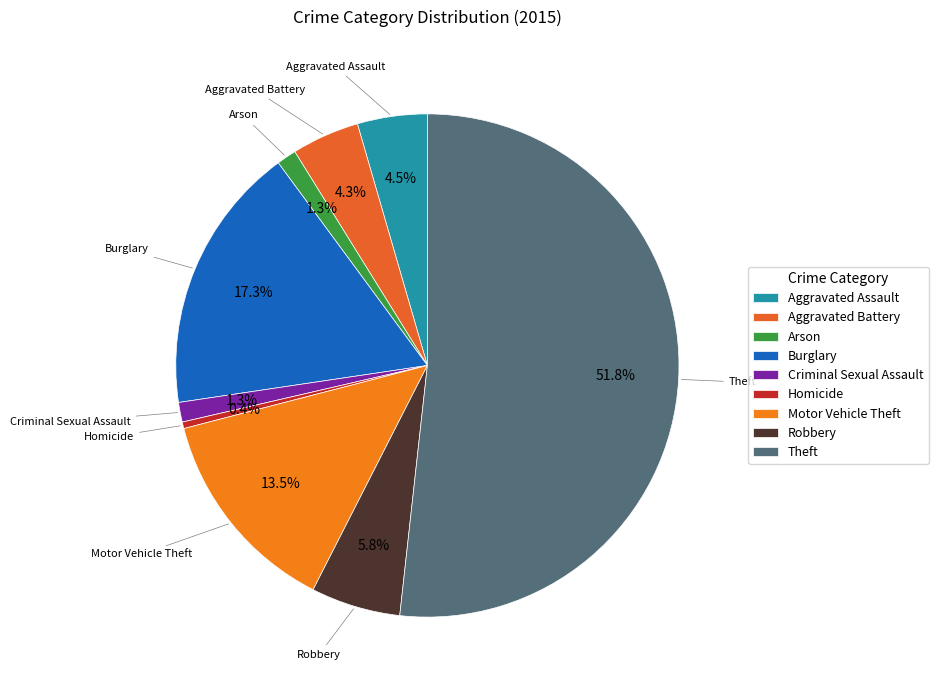

Is there a majority slice in this chart?

Yes